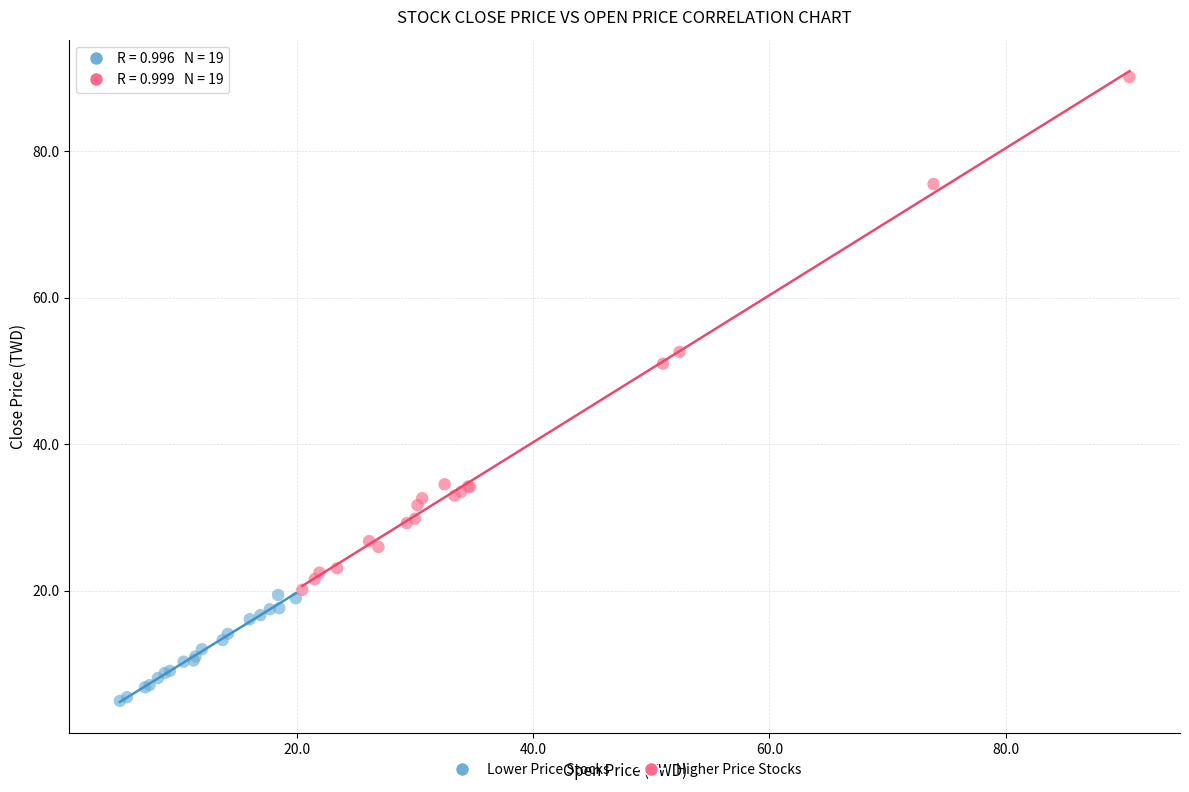

Which series contains the lowest Y value?

Lower Price Stocks